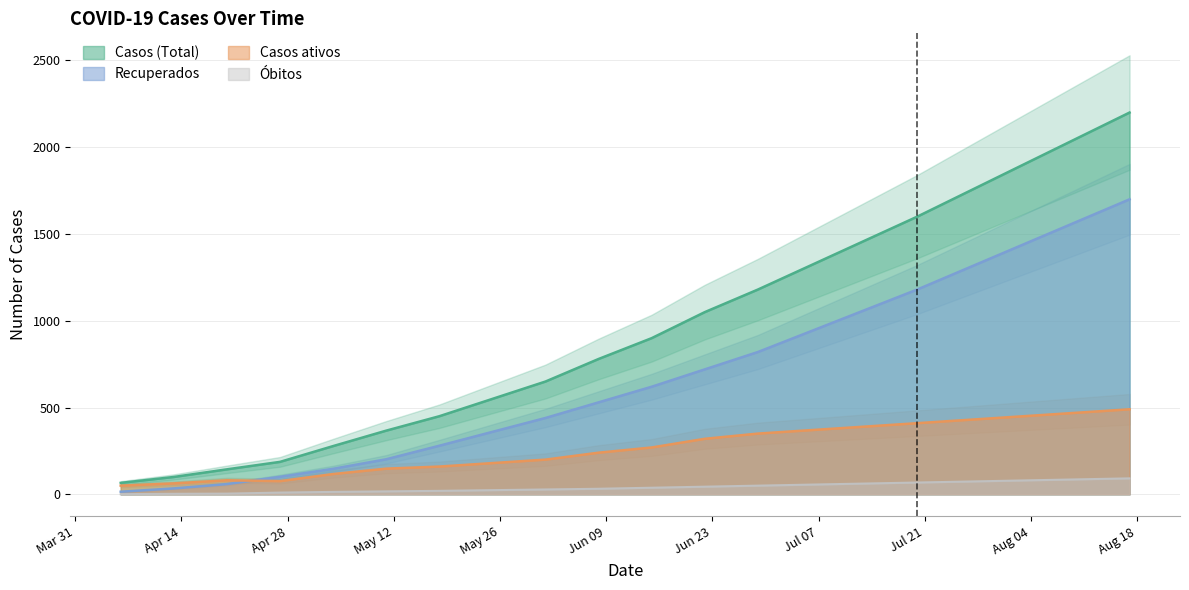

Which series has the largest total across all categories?

Casos (Total)